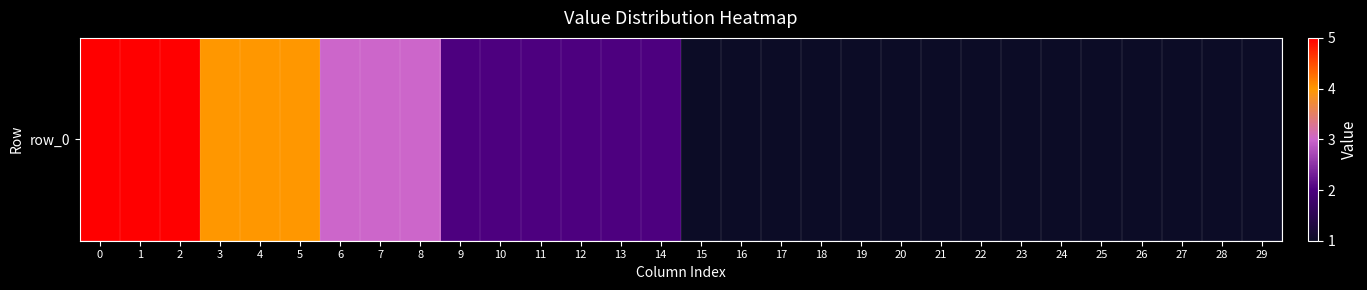

Reading right to left, list all the values displayed in this chart.

1	1	1	1	1	1	1	1	1	1	1	1	1	1	1	2	2	2	2	2	2	3	3	3	4	4	4	5	5	5